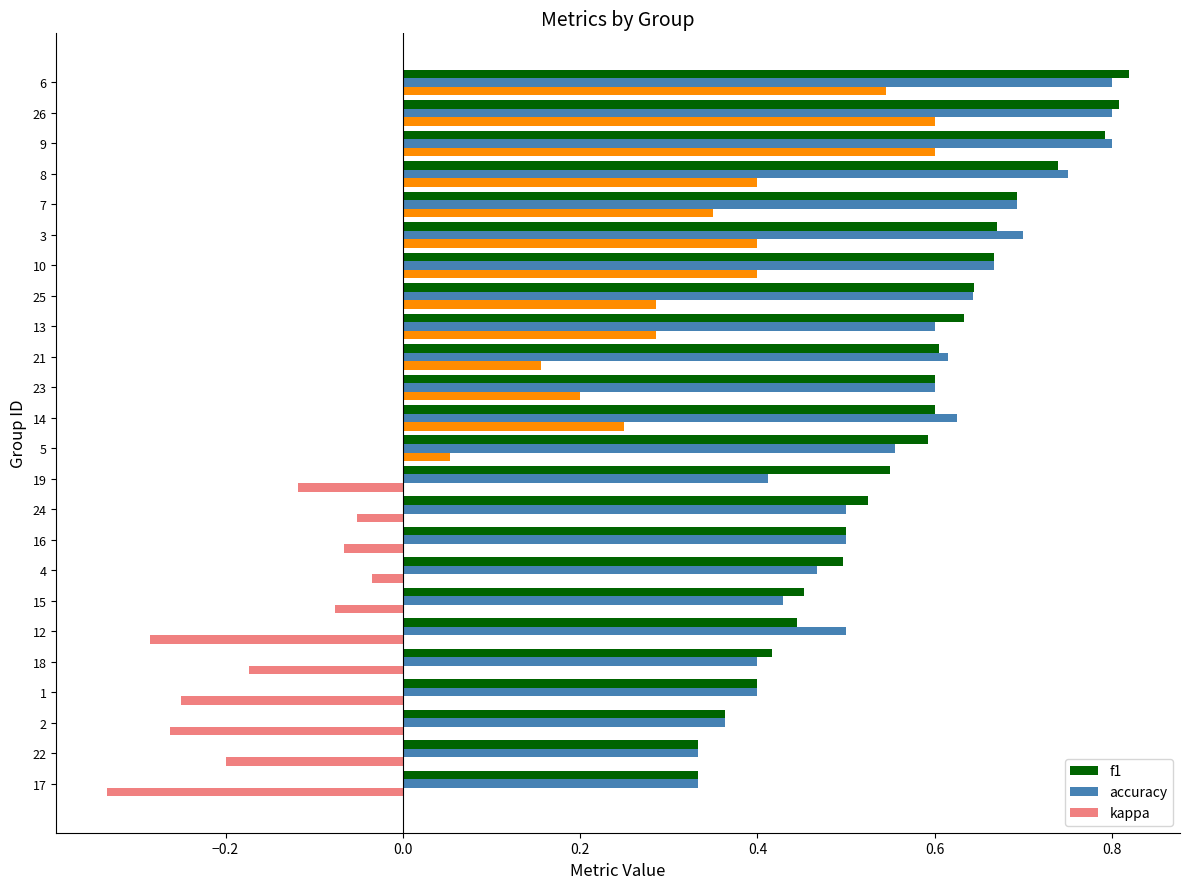

Which category has the highest value across all series?

6